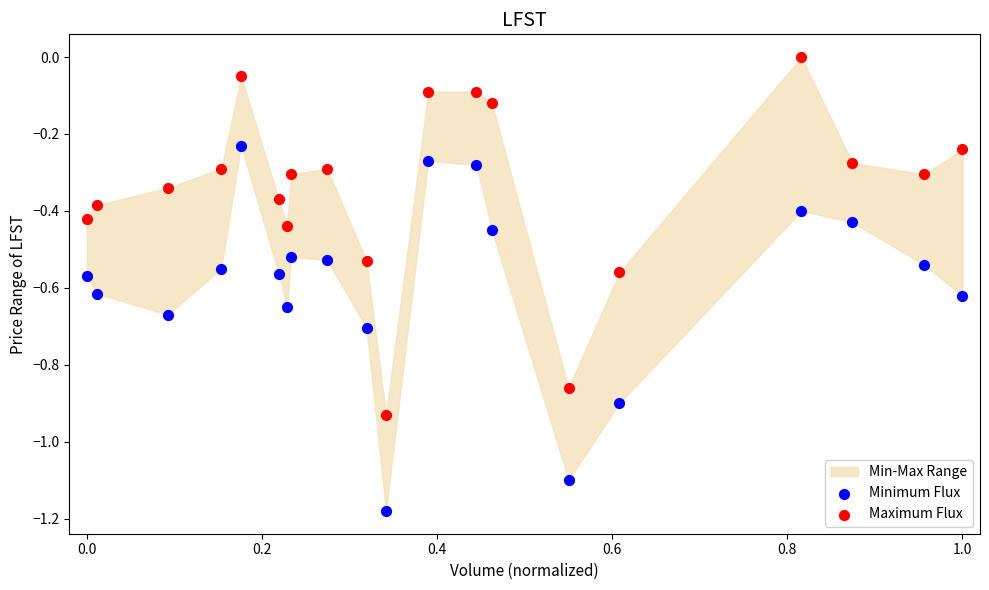

Across all data points, what is the range of X values (max minus min)?

1.0